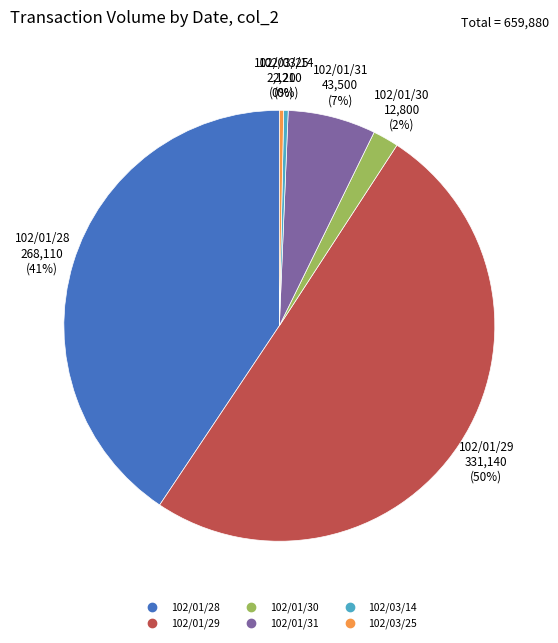

To the nearest percent, what is the average slice percentage?

17%